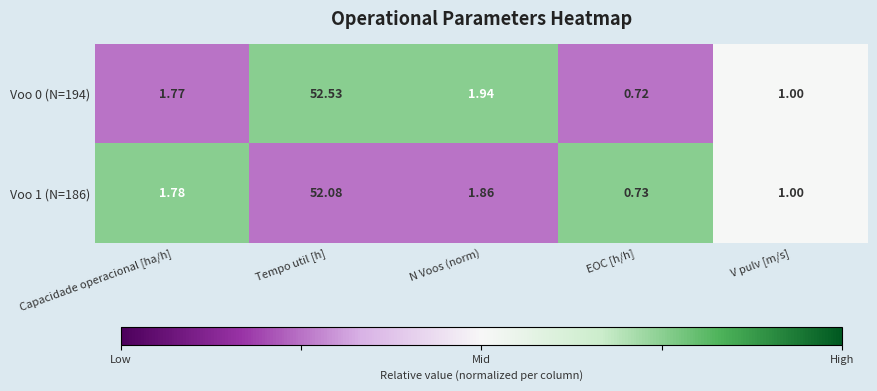

Is the value of Voo 0 (N=194) at EOC [h/h] greater than the value of Voo 1 (N=186) at Capacidade operacional [ha/h]?

No